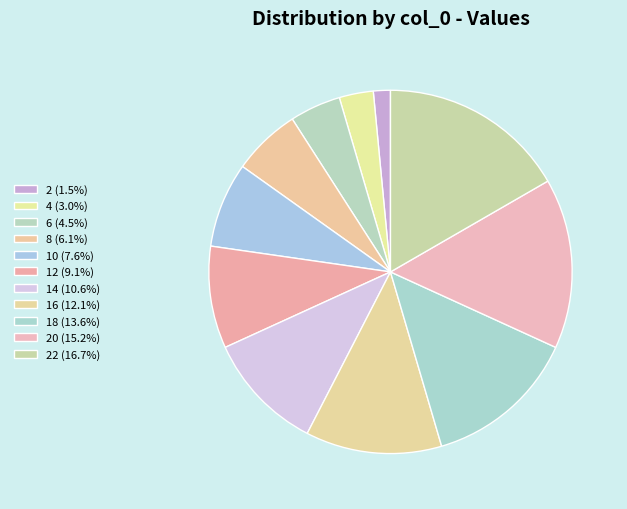

Which category has the biggest portion of the pie?

22